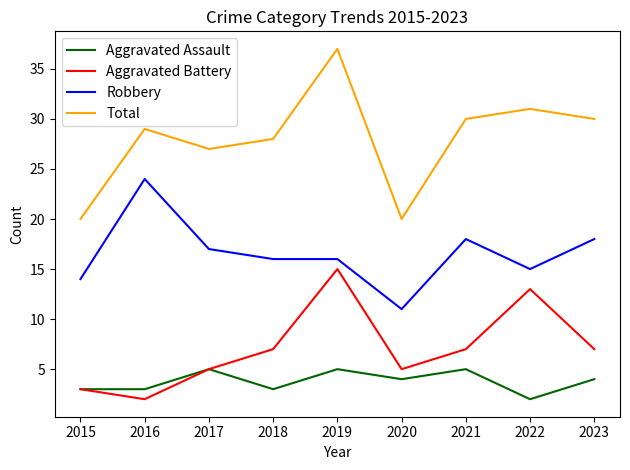

True or false: Aggravated Assault and Robbery intersect in this chart.

False